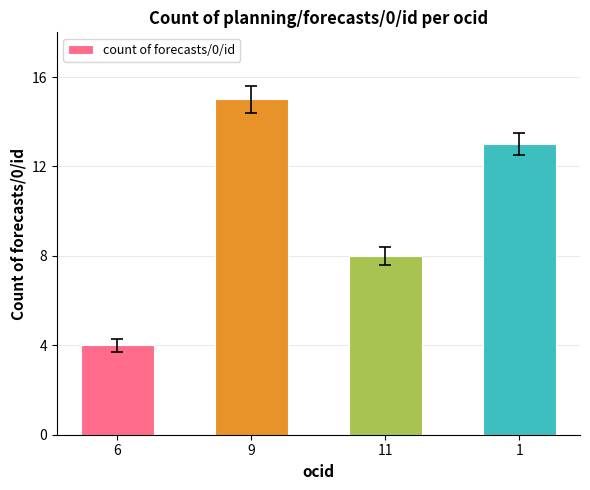

Which has a higher value, 11 or 9?

9